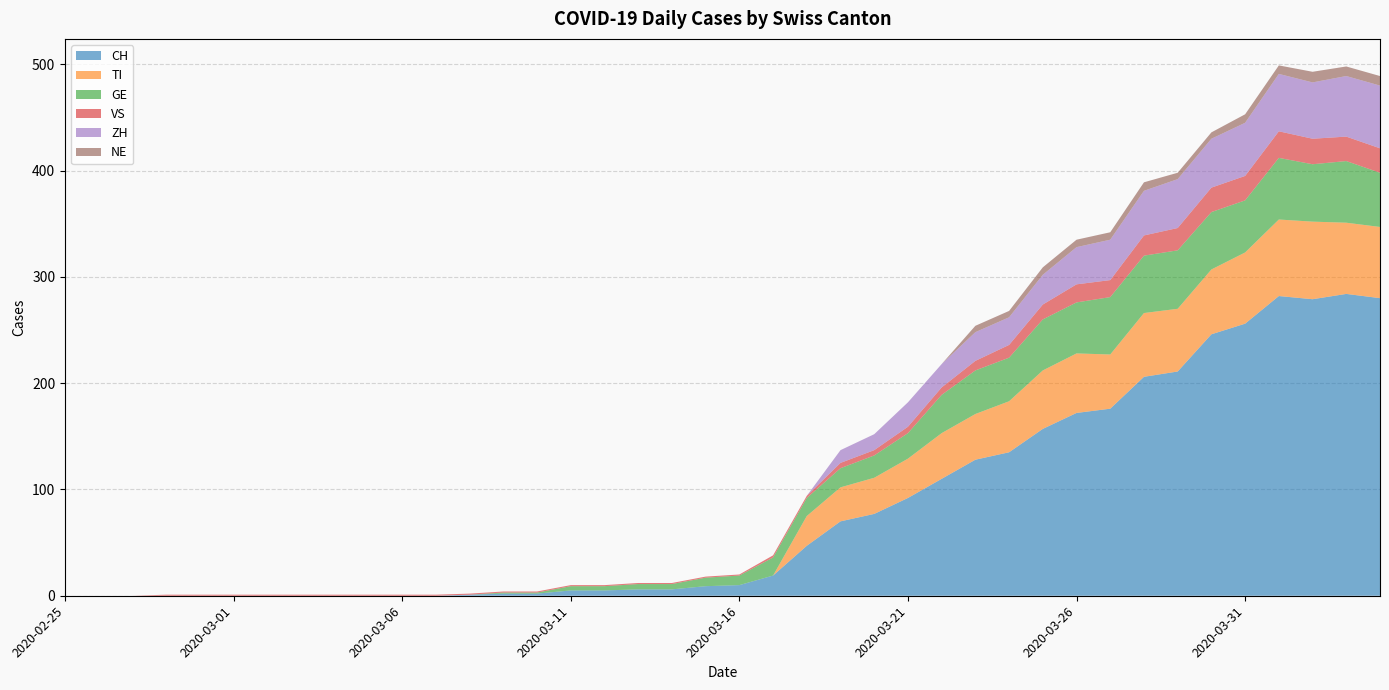

Reading left to right, list all the values displayed in this chart.

CH: 0	0	0	0	0	0	0	0	0	0	0	0	1	2	2	5	5	6	6	9	10	19	47	70	77	92	110	128	135	157	172	176	206	211	246	256	282	279	284	280
TI: 0	0	0	0	0	0	0	0	0	0	0	0	0	0	0	0	0	0	0	0	0	0	28	32	34	37	43	43	48	55	56	51	60	59	61	67	72	73	67	67
GE: 0	0	0	0	0	0	0	0	0	0	0	0	0	1	1	4	4	5	5	8	9	17	17	18	21	24	36	41	41	48	48	54	54	55	54	49	58	54	58	51
VS: 0	0	0	1	1	1	1	1	1	1	1	1	1	1	1	1	1	1	1	1	1	2	2	5	5	6	7	9	12	14	17	16	19	21	23	23	25	24	23	23
ZH: 0	0	0	0	0	0	0	0	0	0	0	0	0	0	0	0	0	0	0	0	0	0	0	12	15	23	22	27	26	28	35	38	42	46	46	50	54	53	57	59
NE: 0	0	0	0	0	0	0	0	0	0	0	0	0	0	0	0	0	0	0	0	0	0	0	0	0	0	0	6	6	7	7	7	8	6	6	8	8	10	9	9